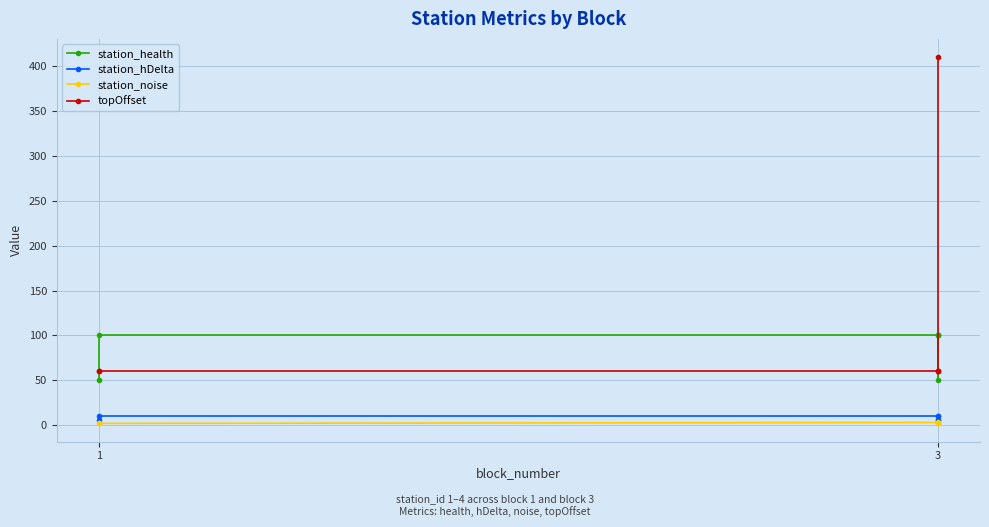

True or false: station_noise has a value of 2 at 3.

True